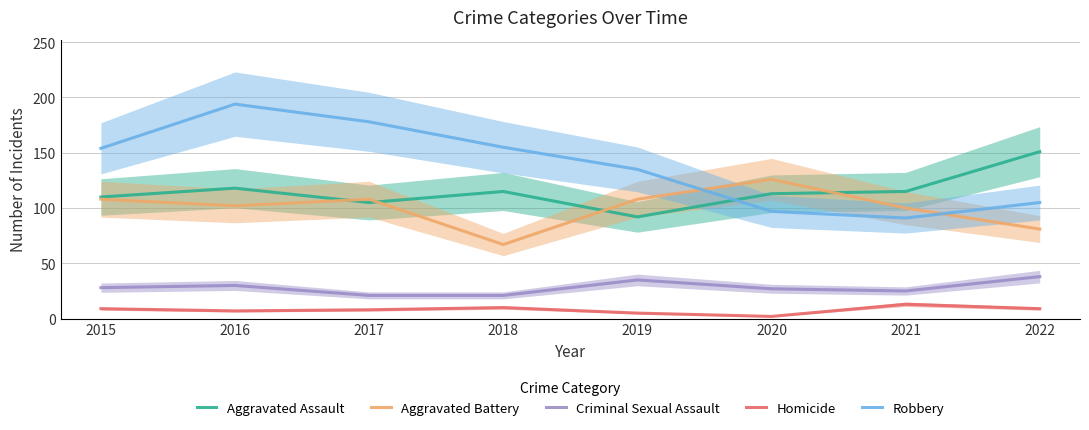

Is it true that Homicide equals 3 at 2022?

False